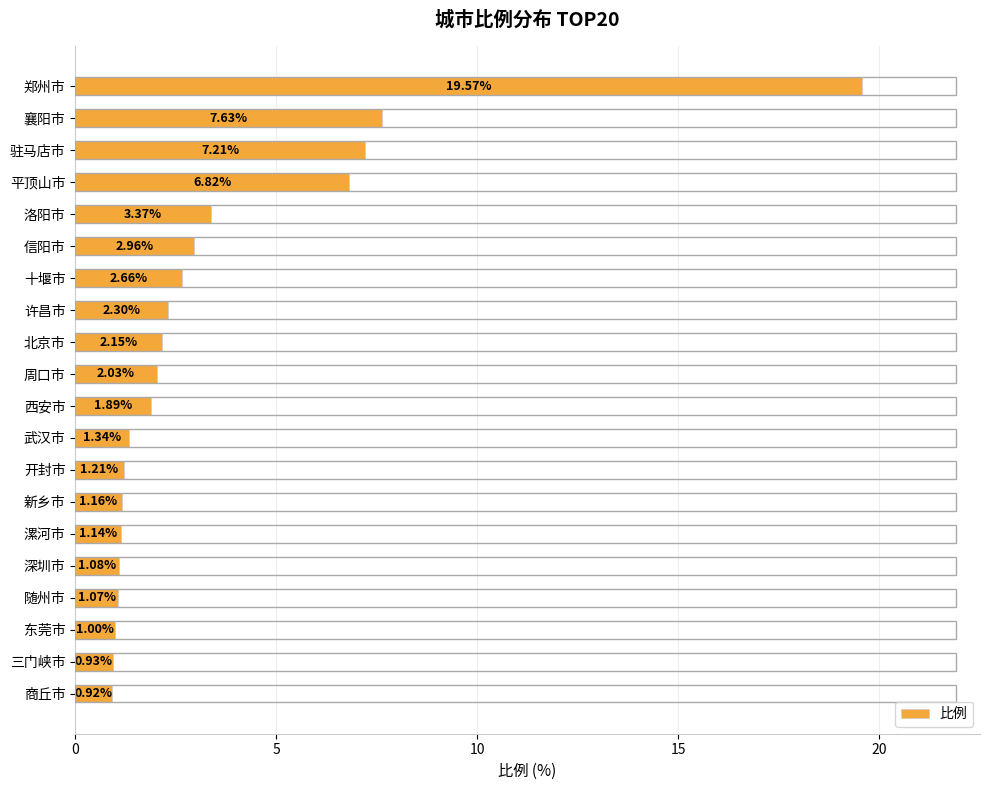

Between 商丘市 and 开封市, which is larger?

开封市